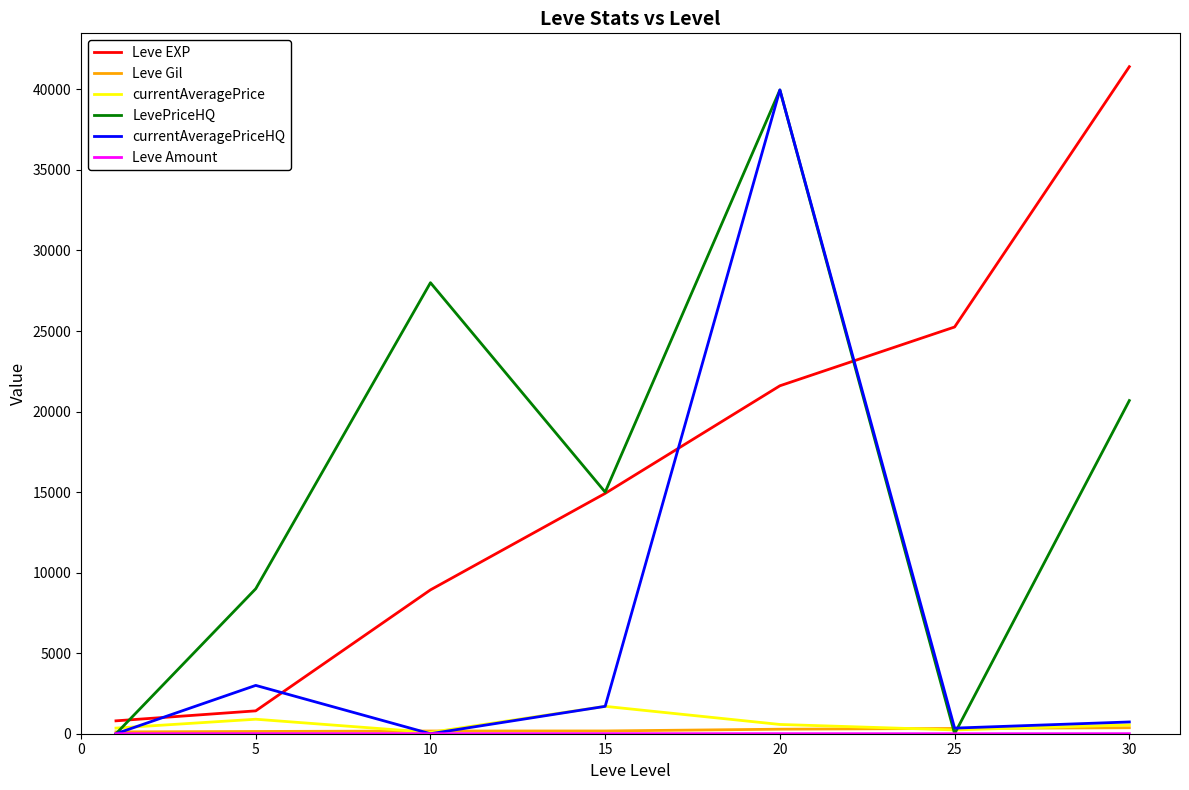

What is the maximum value shown in the chart?

41410.0